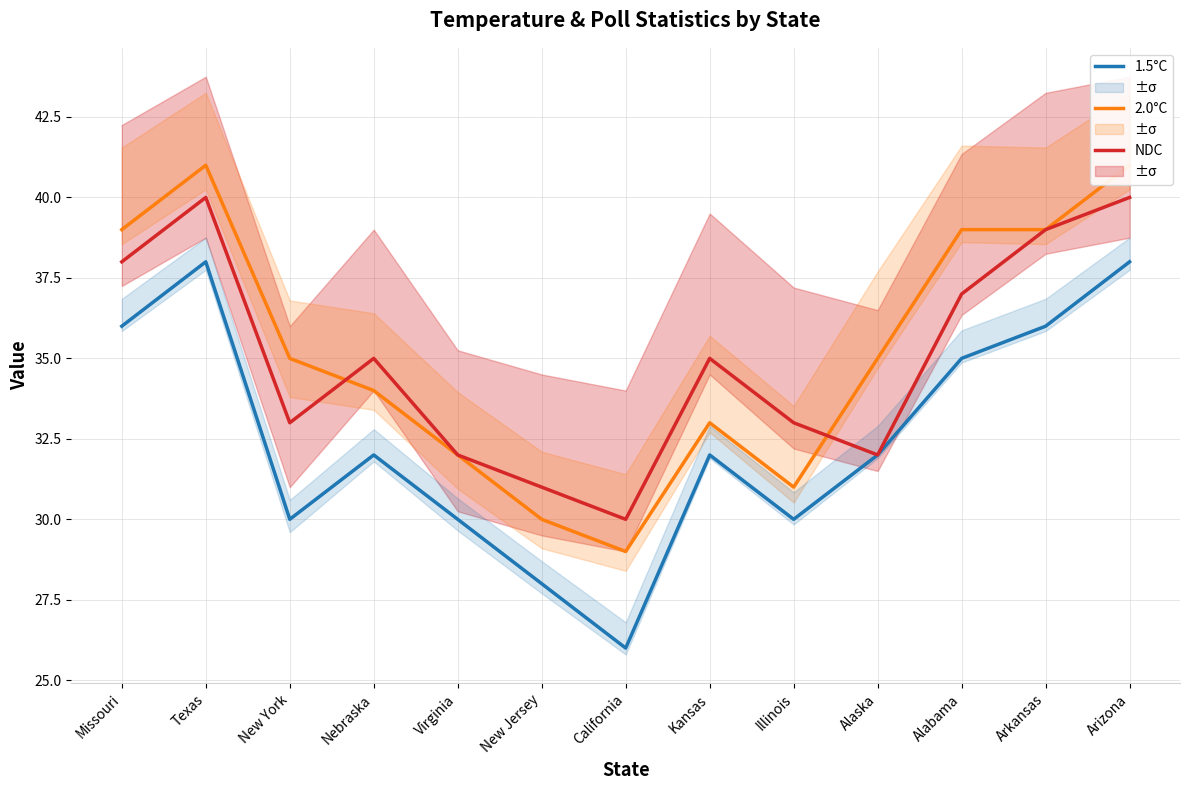

What is the sum of the 2.0°C values at Arkansas and New York?

74